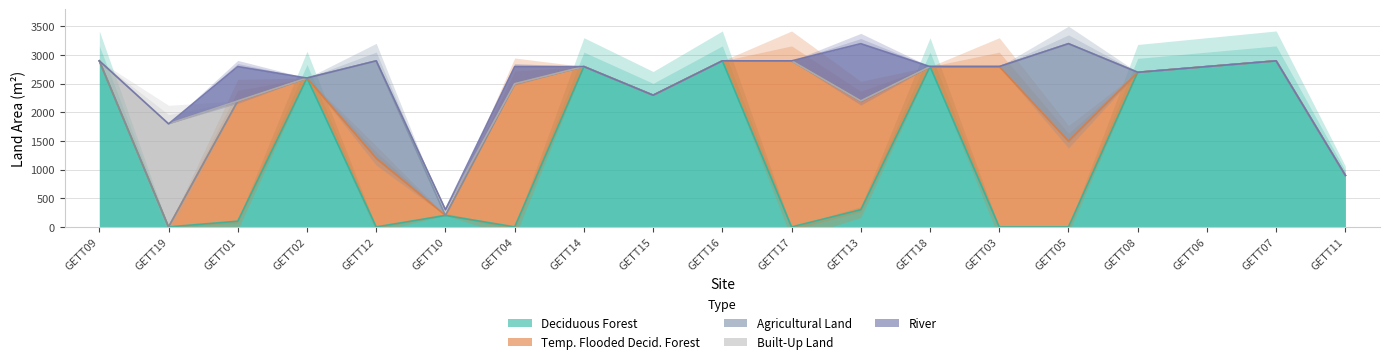

Reading right to left, transcribe all the data shown in this chart.

DECIDUOUS_FOREST: GETT11=900	GETT07=2900	GETT06=2800	GETT08=2700	GETT05=0	GETT03=0	GETT18=2800	GETT13=300	GETT17=0	GETT16=2900	GETT15=2300	GETT14=2800	GETT04=0	GETT10=200	GETT12=0	GETT02=2600	GETT01=100	GETT19=0	GETT09=2900
TEMPORARILY_FLOODED_DECIDUOUS_FOREST: GETT11=0	GETT07=0	GETT06=0	GETT08=0	GETT05=1500	GETT03=2800	GETT18=0	GETT13=1900	GETT17=2900	GETT16=0	GETT15=0	GETT14=0	GETT04=2500	GETT10=0	GETT12=1200	GETT02=0	GETT01=2100	GETT19=0	GETT09=0
AGRICULTURAL_LAND: GETT11=0	GETT07=0	GETT06=0	GETT08=0	GETT05=1700	GETT03=0	GETT18=0	GETT13=0	GETT17=0	GETT16=0	GETT15=0	GETT14=0	GETT04=0	GETT10=0	GETT12=1700	GETT02=0	GETT01=0	GETT19=0	GETT09=0
BUILT_UP_LAND: GETT11=0	GETT07=0	GETT06=0	GETT08=0	GETT05=0	GETT03=0	GETT18=0	GETT13=0	GETT17=0	GETT16=0	GETT15=0	GETT14=0	GETT04=0	GETT10=100	GETT12=0	GETT02=0	GETT01=0	GETT19=1800	GETT09=0
RIVER: GETT11=0	GETT07=0	GETT06=0	GETT08=0	GETT05=0	GETT03=0	GETT18=0	GETT13=1000	GETT17=0	GETT16=0	GETT15=0	GETT14=0	GETT04=300	GETT10=0	GETT12=0	GETT02=0	GETT01=600	GETT19=0	GETT09=0